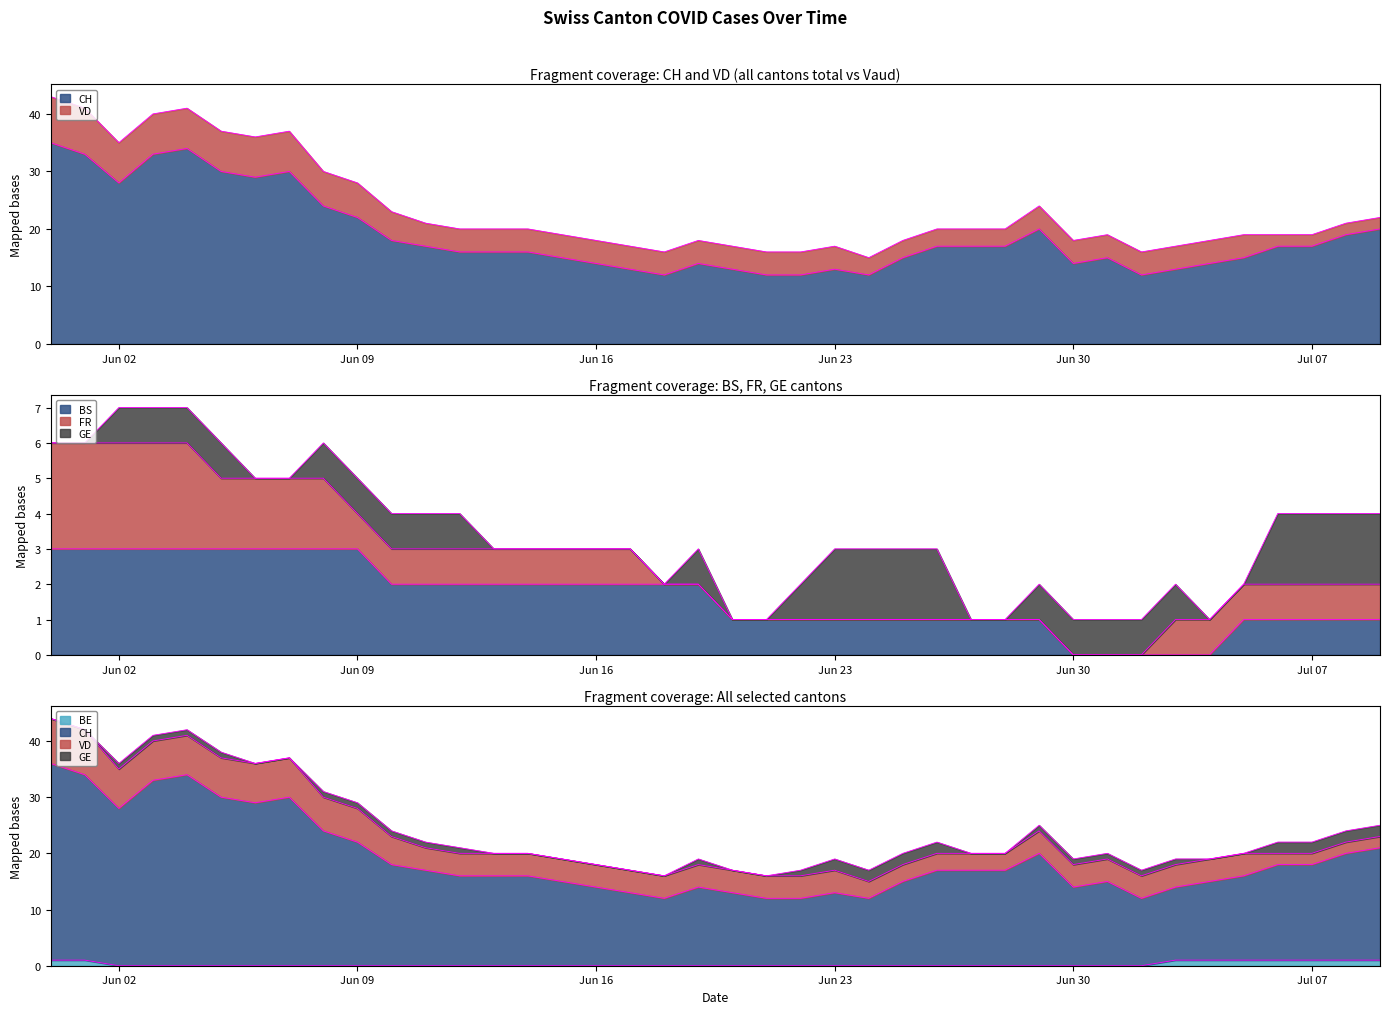

How many values in BE are above zero?

9